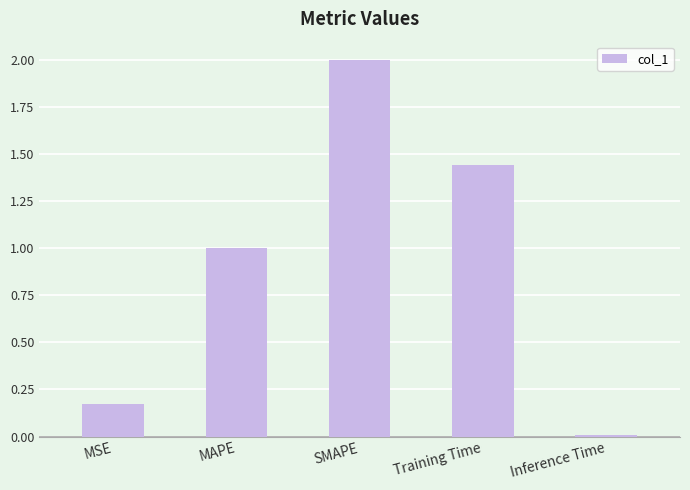

List the labels in order of value, smallest first.

Inference Time, MSE, MAPE, Training Time, SMAPE